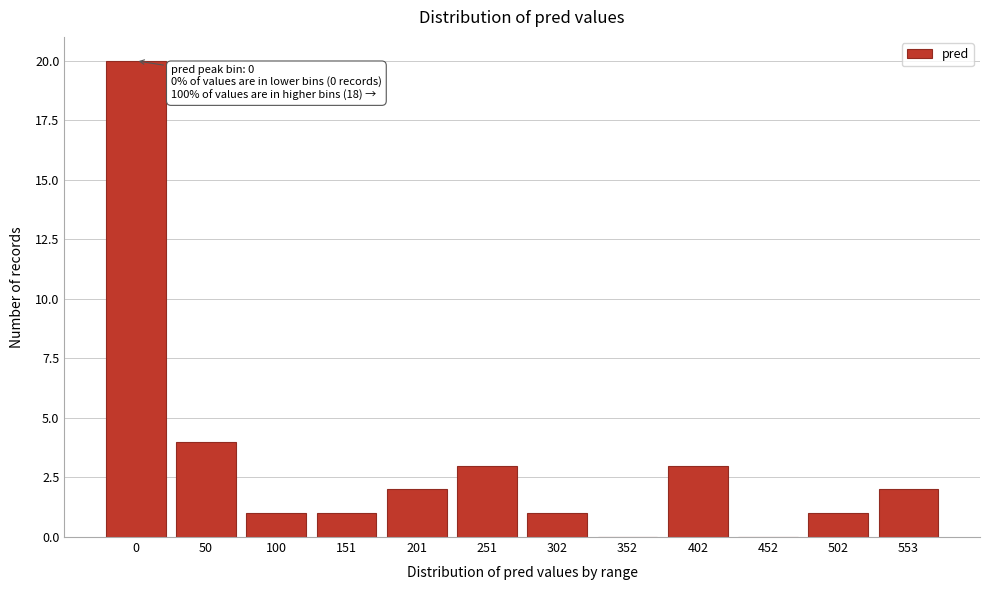

Reading left to right, what are all the values shown in this chart?

0=20	50=4	100=1	151=1	201=2	251=3	302=1	352=0	402=3	452=0	502=1	553=2